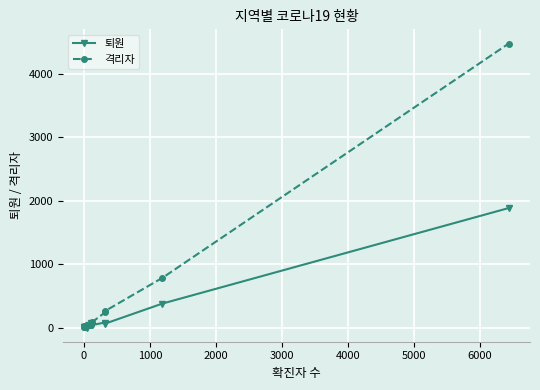

True or false: 격리자 has more than 2 points higher than both neighbors.

True